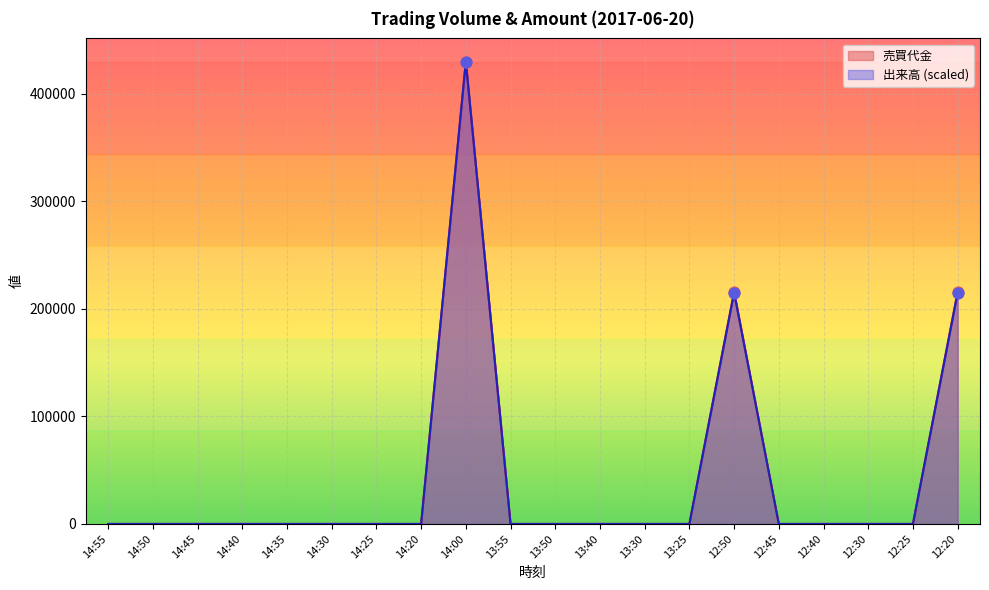

At which category is the sum across all series the highest?

14:00